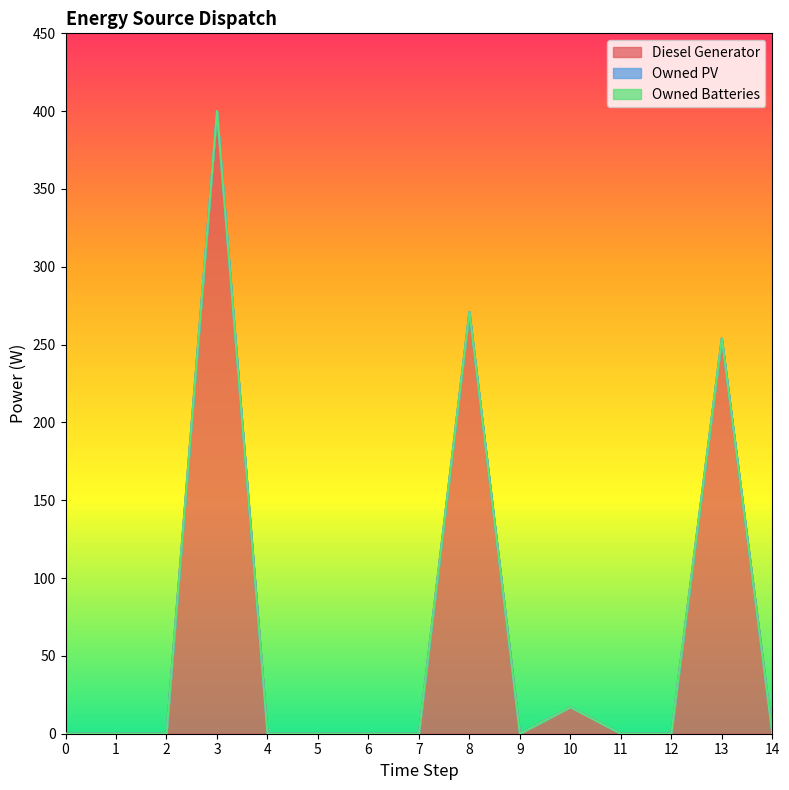

Rank the series by their maximum value, from highest to lowest.

Diesel Generator, Owned PV, Owned Batteries